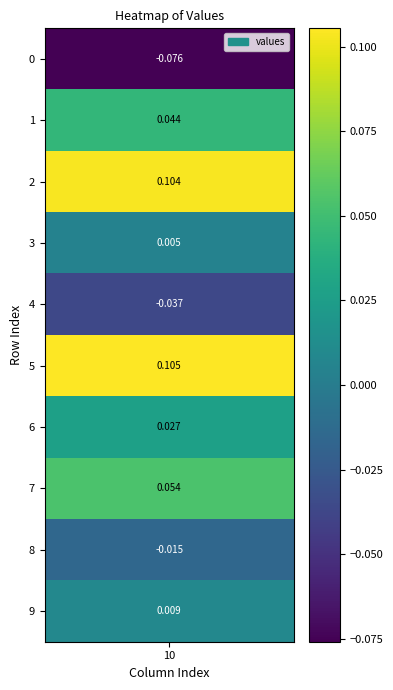

Is it true that the value at 0 is -0.1?

True